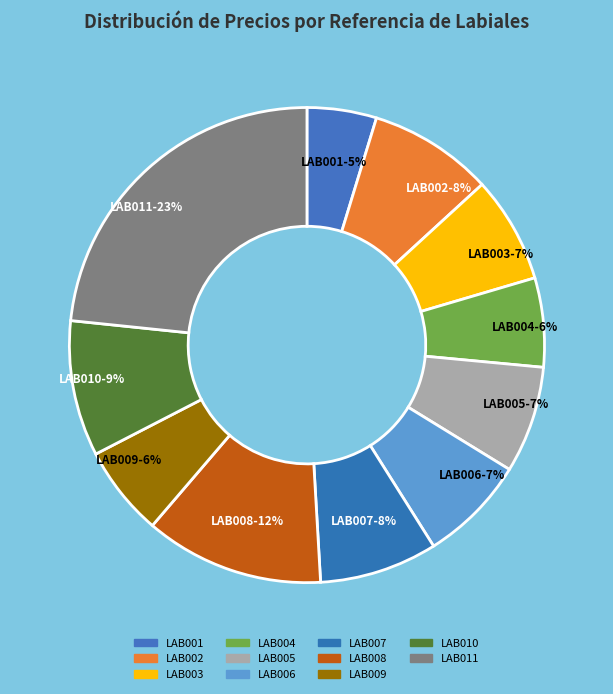

To the nearest percent, what is the average slice percentage?

9%